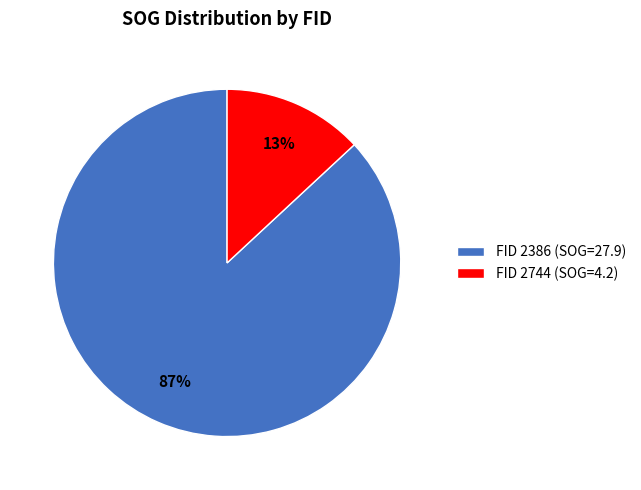

To the nearest percent, what percentage of the pie is FID 2386 (SOG=27.9)?

87%